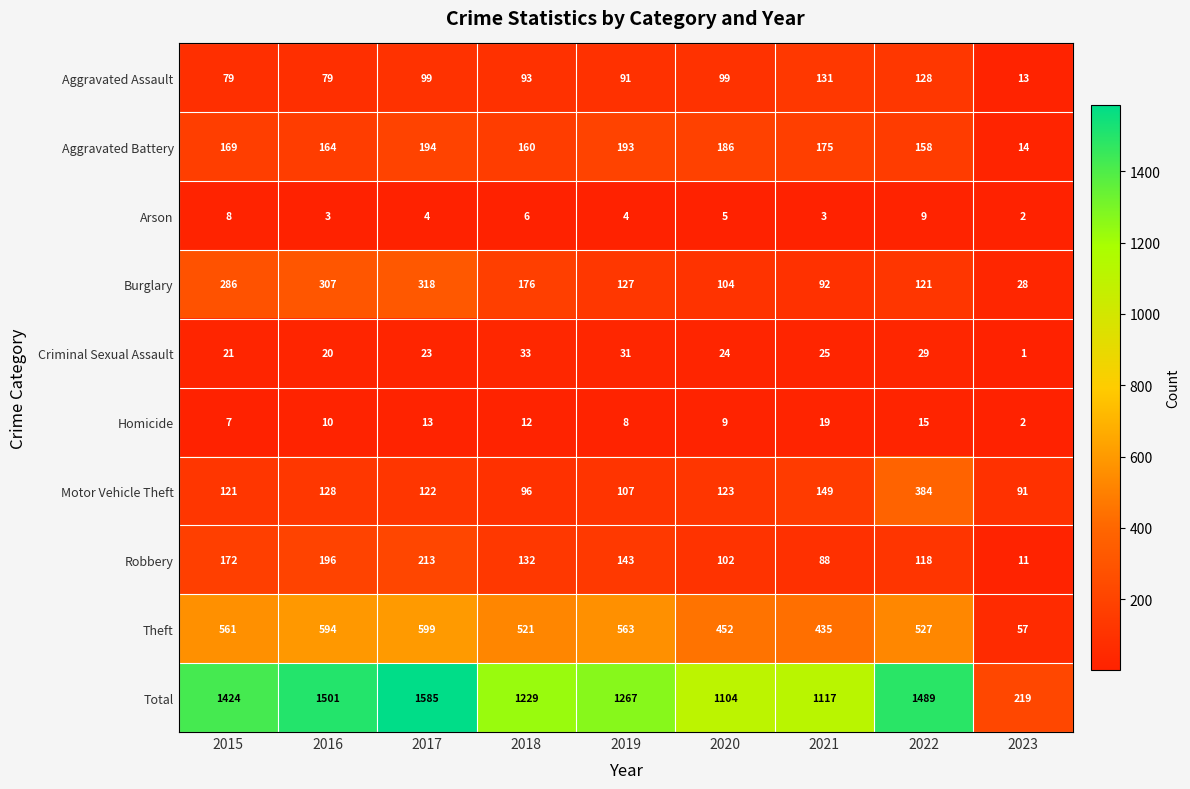

List the series in order of their peak value, highest first.

Total, Theft, Motor Vehicle Theft, Burglary, Robbery, Aggravated Battery, Aggravated Assault, Criminal Sexual Assault, Homicide, Arson